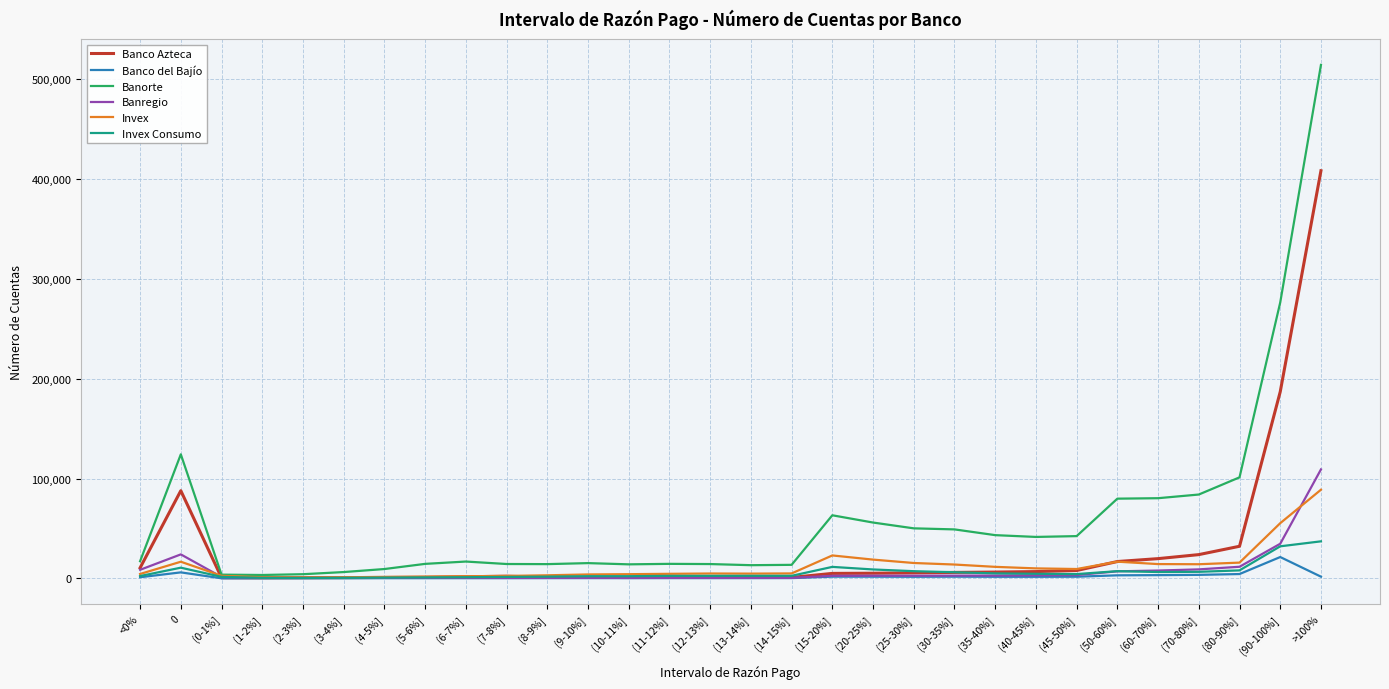

What is the minimum value shown in the chart?

85